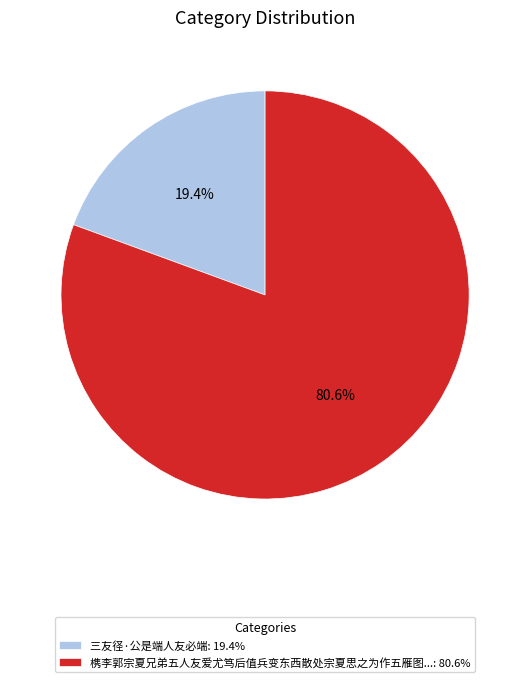

Is the sum of 三友径·公是端人友必端: 19.4% and 槜李郭宗夏兄弟五人友爱尤笃后值兵变东西散处宗夏思之为作五雁图...: 80.6% greater than half?

Yes